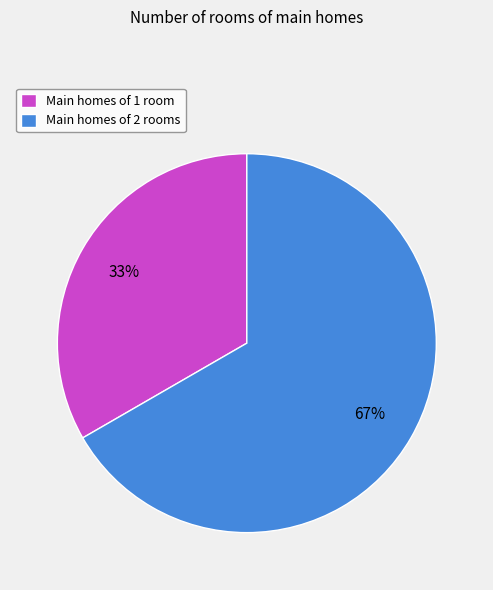

Count the number of slices in the pie.

2